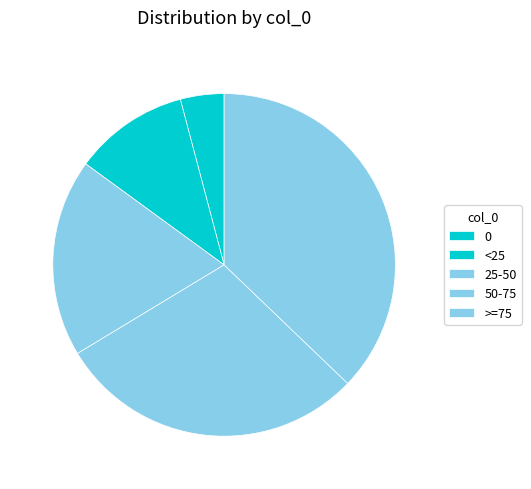

To the nearest percent, what is the combined percentage of <25 and 50-75?

40%